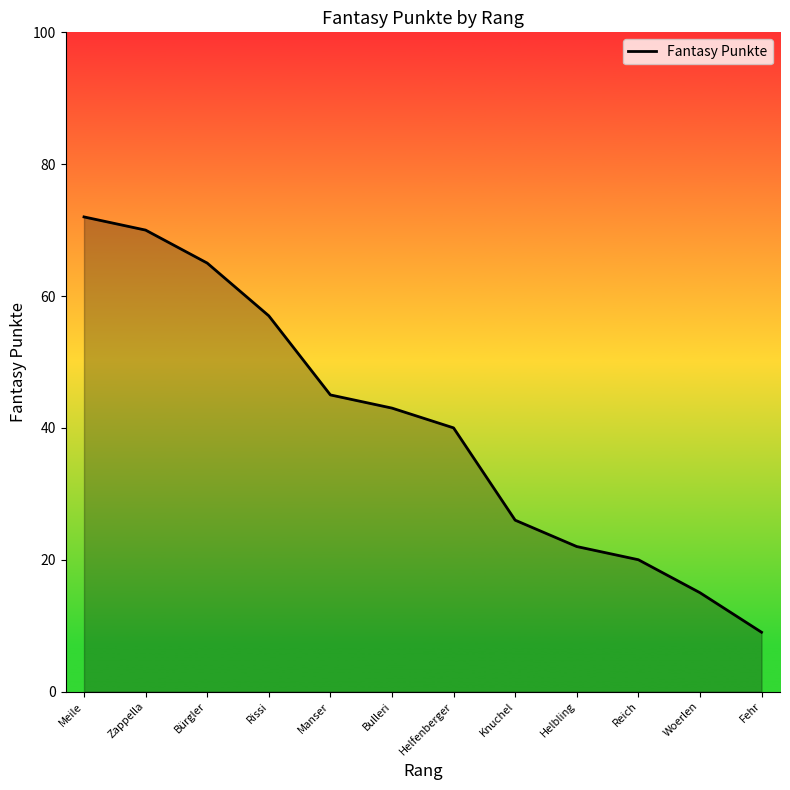

What value does the data have at Bulleri?

43